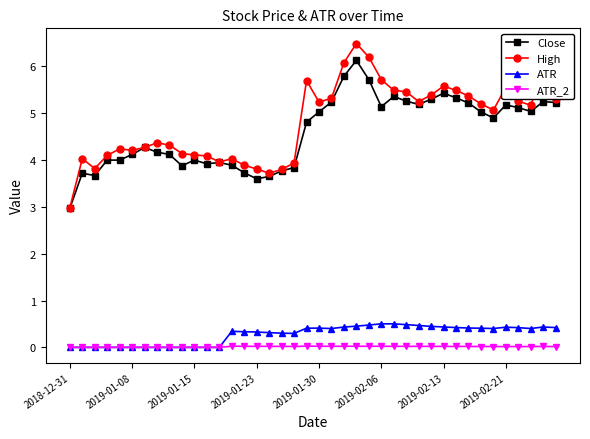

What is the greatest value displayed?

6.5